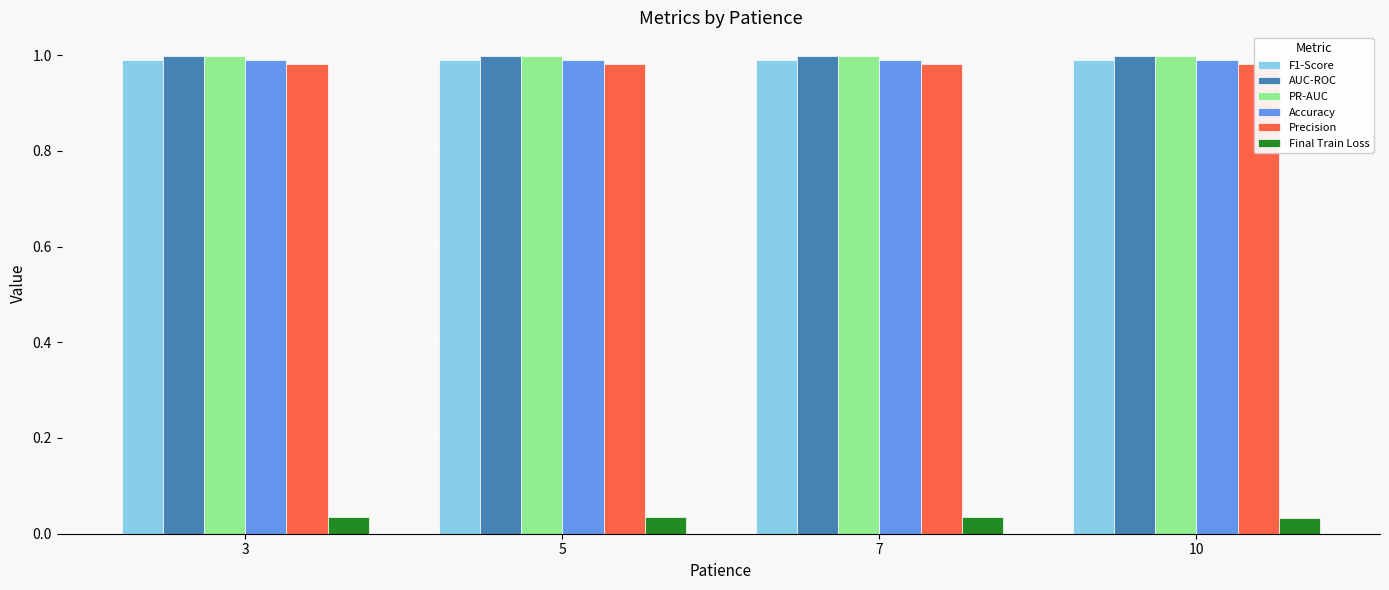

What is the greatest value displayed?

1.0